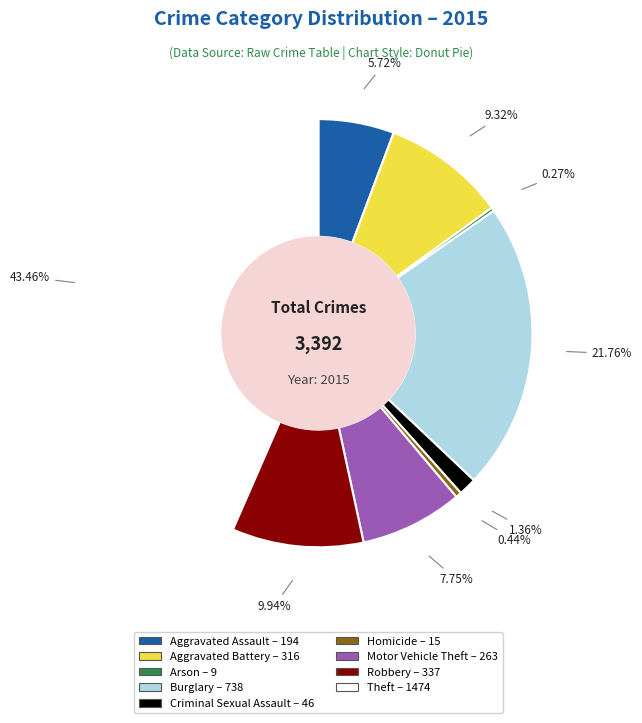

Combined, do Homicide and Criminal Sexual Assault account for over 50%?

No